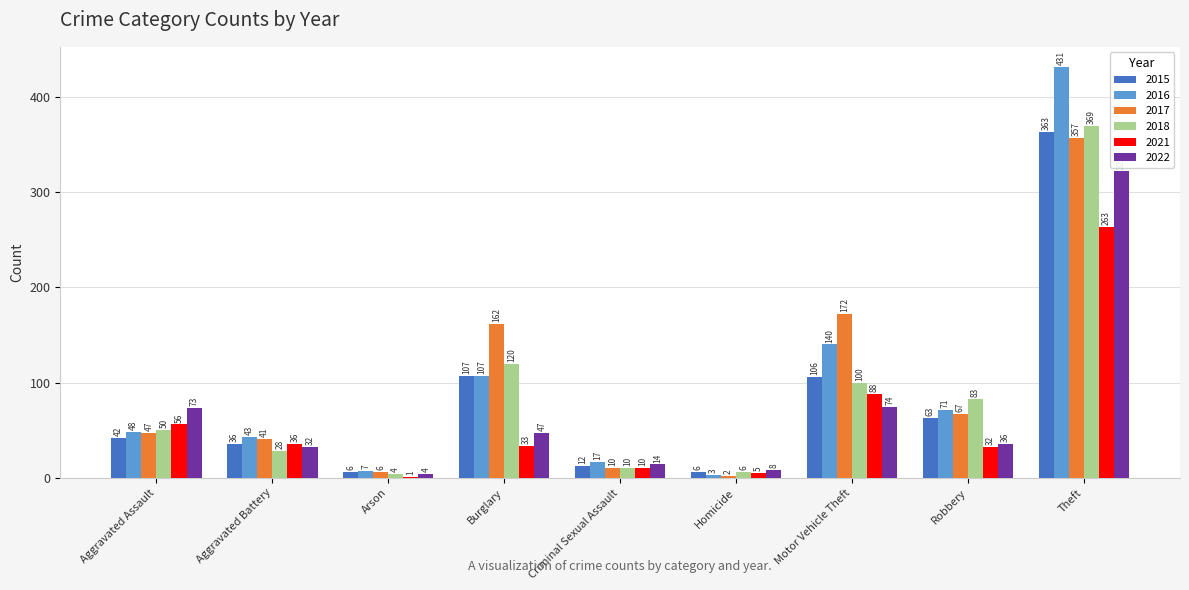

How many distinct data groups are displayed?

6